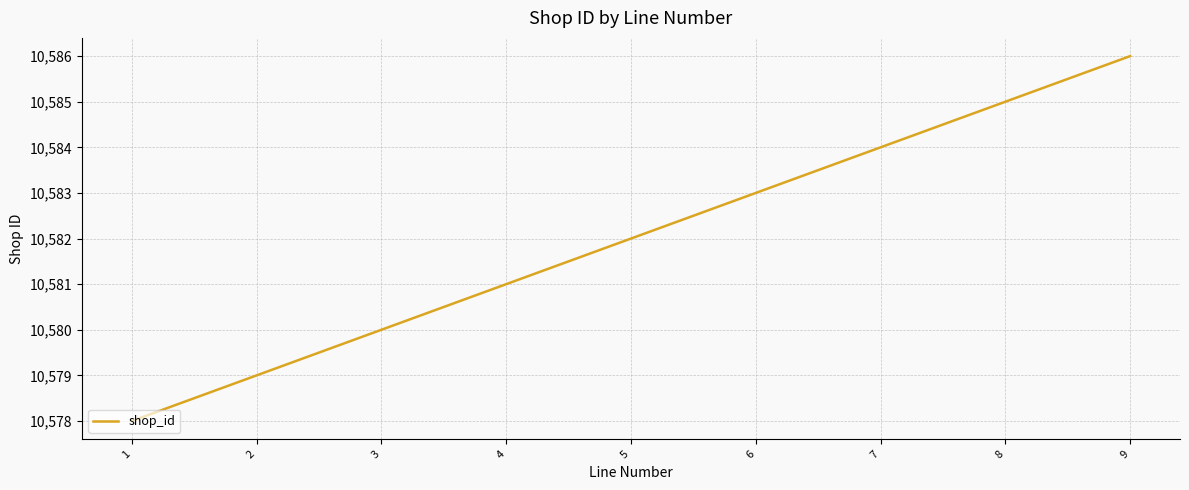

What is the minimum value shown in the chart?

10578